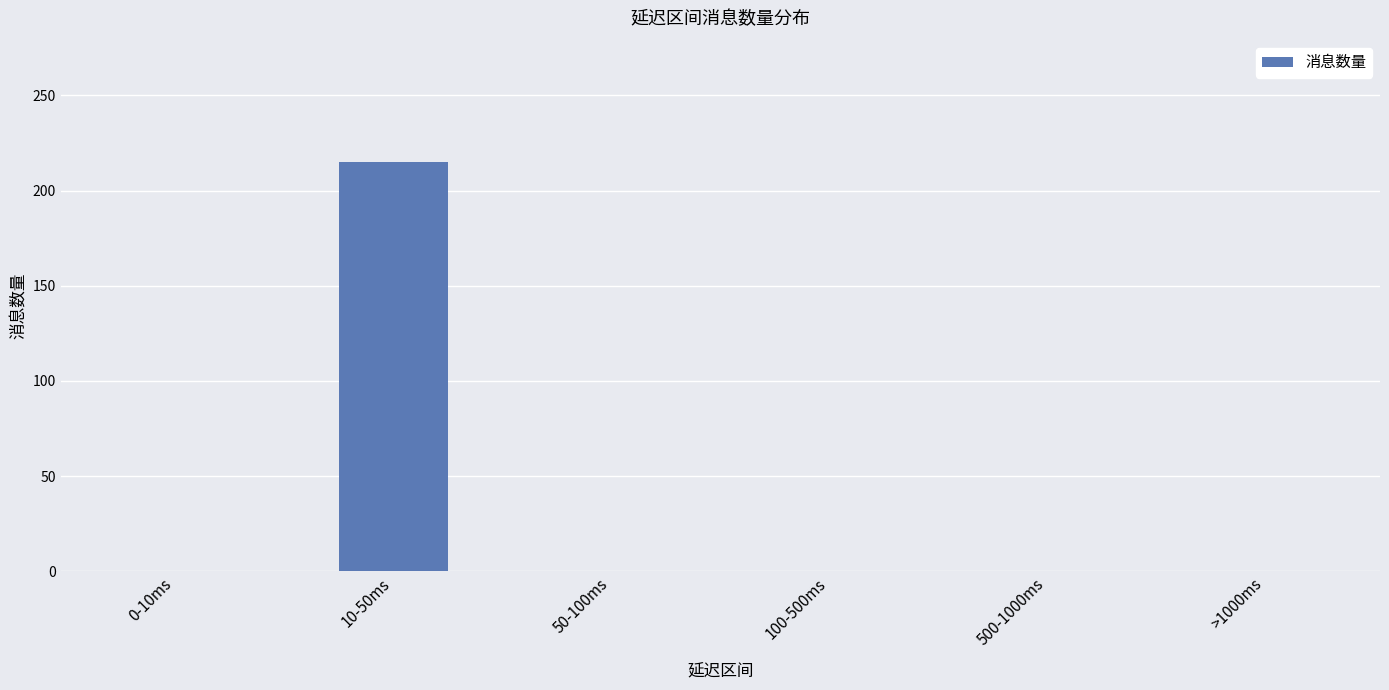

What is the greatest value displayed?

215